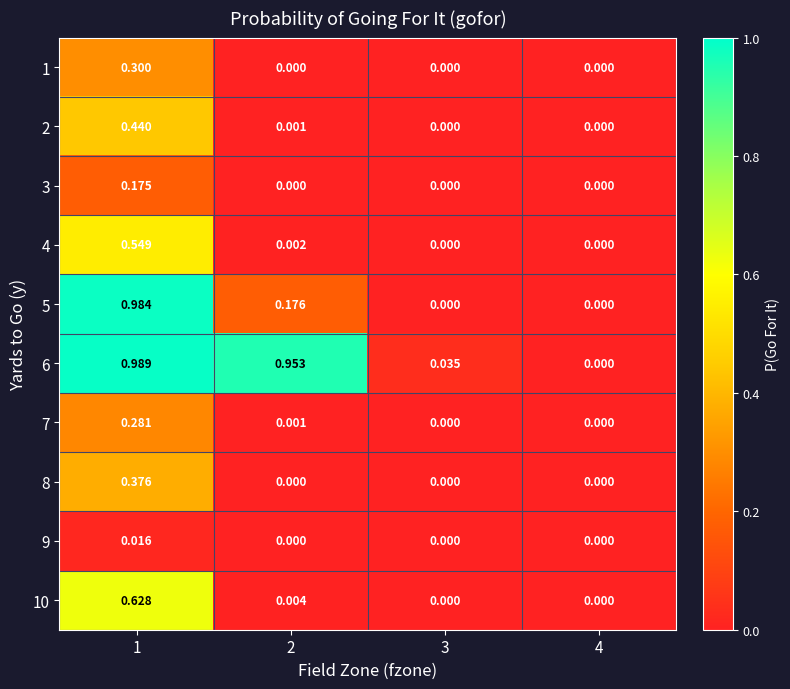

Reading left to right, list all the values displayed in this chart.

1: 1=0.3	2=0.0	3=0.0	4=0.0
2: 1=0.4	2=0.0	3=0.0	4=0.0
3: 1=0.2	2=0.0	3=0.0	4=0.0
4: 1=0.5	2=0.0	3=0.0	4=0.0
5: 1=1.0	2=0.2	3=0.0	4=0.0
6: 1=1.0	2=1.0	3=0.0	4=0.0
7: 1=0.3	2=0.0	3=0.0	4=0.0
8: 1=0.4	2=0.0	3=0.0	4=0.0
9: 1=0.0	2=0.0	3=0.0	4=0.0
10: 1=0.6	2=0.0	3=0.0	4=0.0